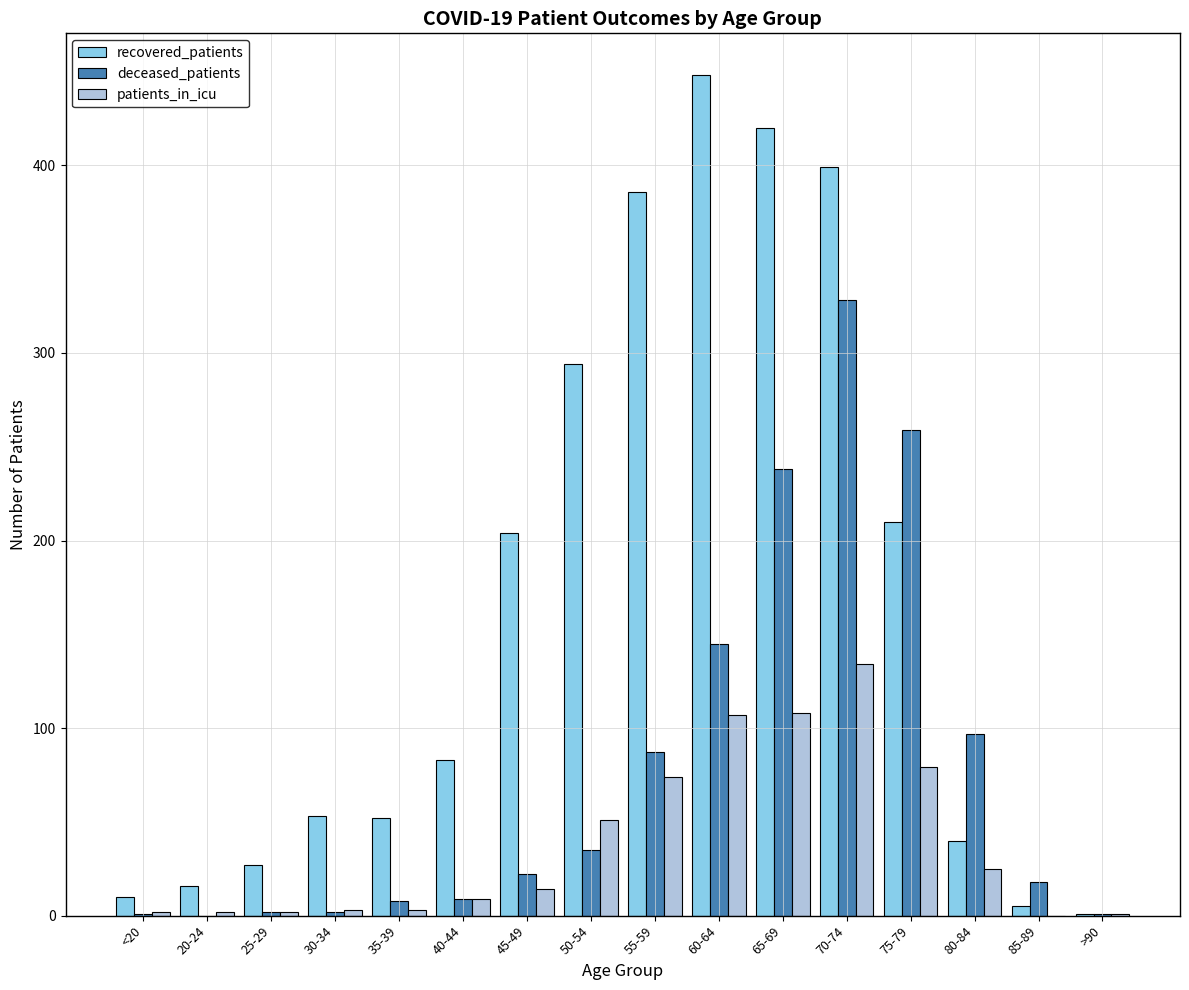

Which series has the largest total across all categories?

recovered_patients